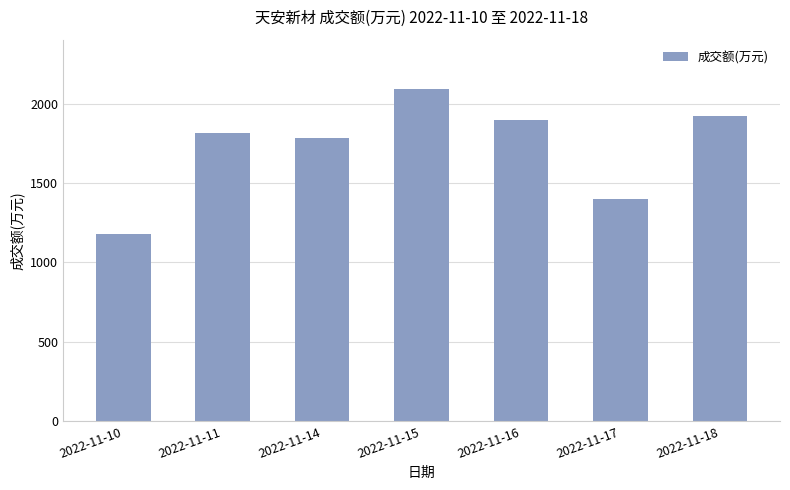

List the labels in order of value, largest first.

2022-11-15, 2022-11-18, 2022-11-16, 2022-11-11, 2022-11-14, 2022-11-17, 2022-11-10